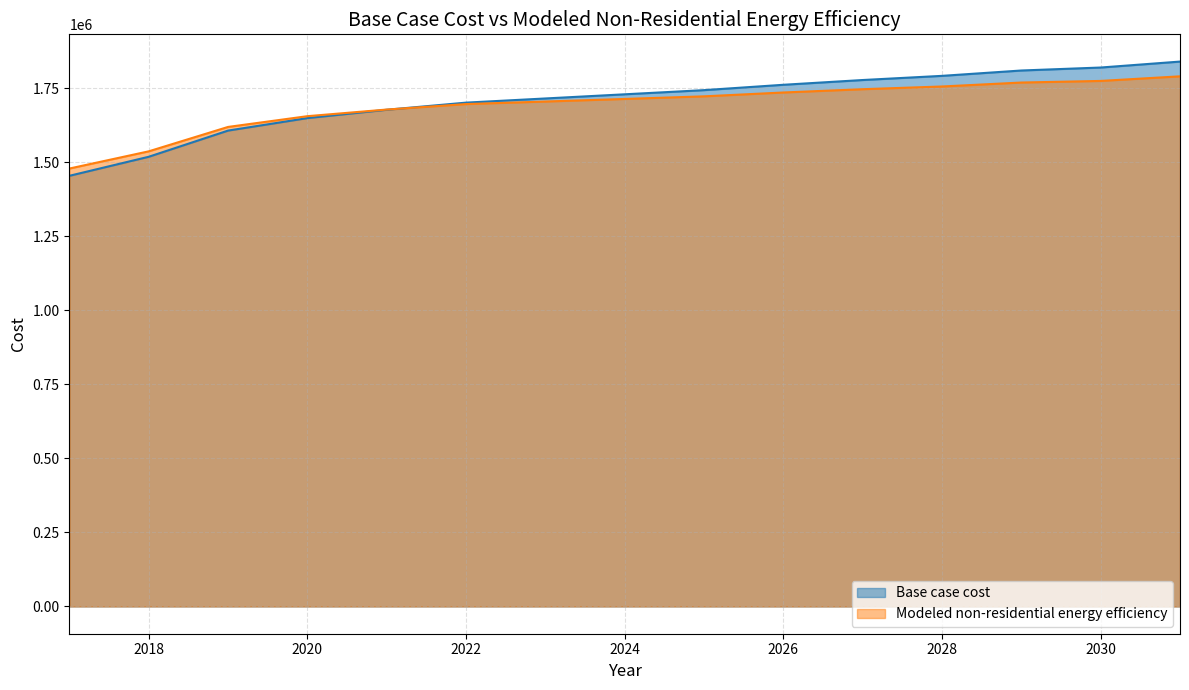

What is the total value across all series at 2023?

3419395.7